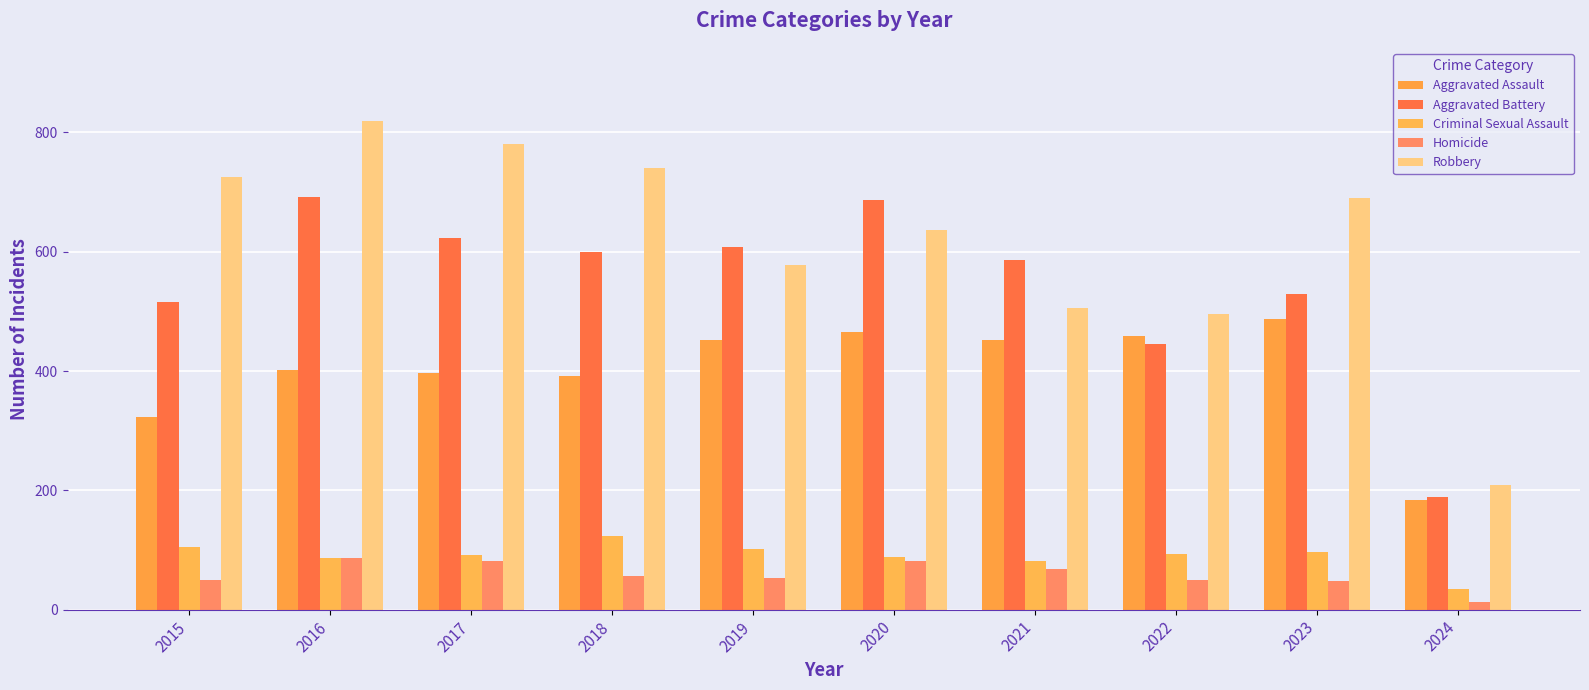

Reading left to right, extract all data points from this chart.

Aggravated Assault: 323	402	396	392	452	466	452	458	488	183
Aggravated Battery: 515	691	623	600	608	686	587	446	530	189
Criminal Sexual Assault: 105	87	91	123	102	89	81	93	96	34
Homicide: 50	87	82	56	53	81	69	49	48	13
Robbery: 726	819	780	741	577	637	506	495	690	209